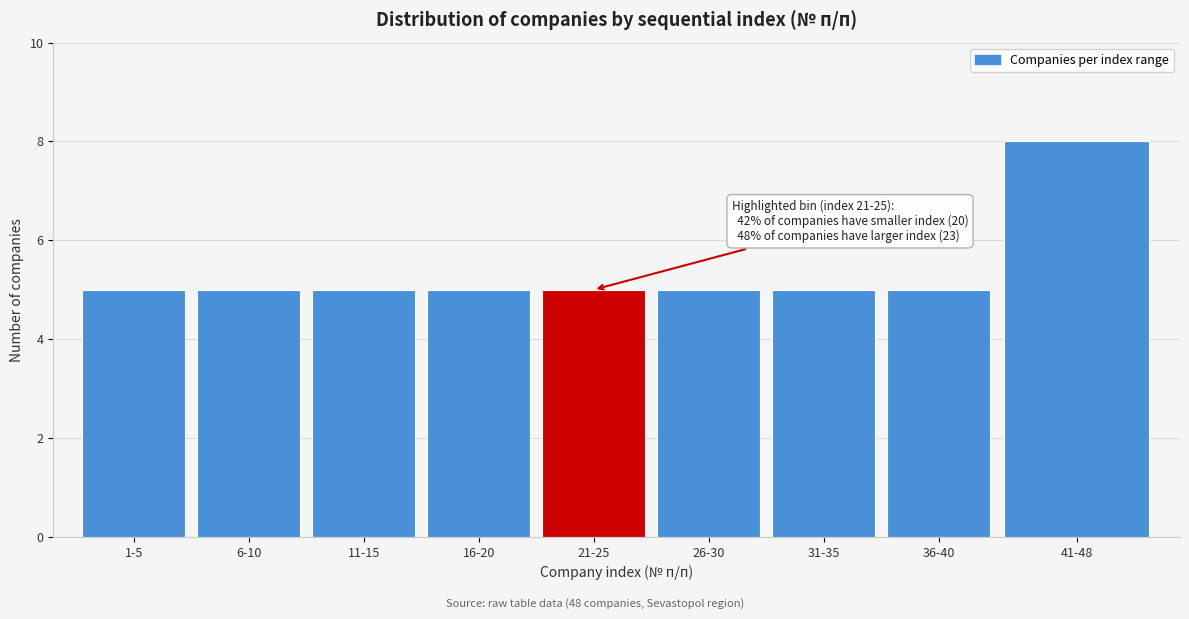

Reading left to right, transcribe all the data shown in this chart.

5	5	5	5	5	5	5	5	8